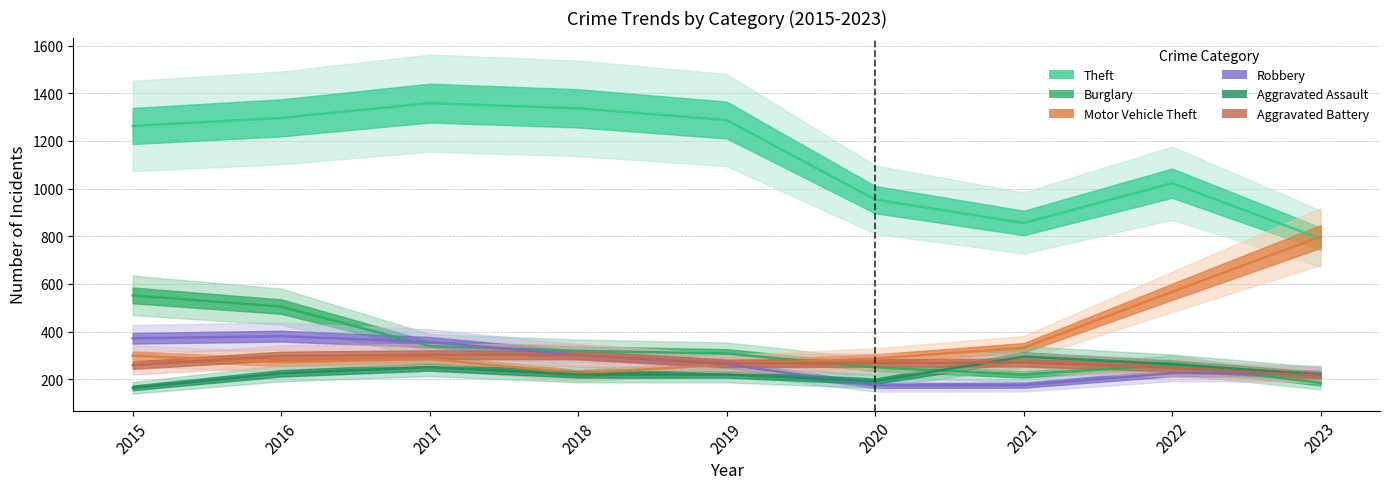

What is the lowest value of the Aggravated Battery series?

215